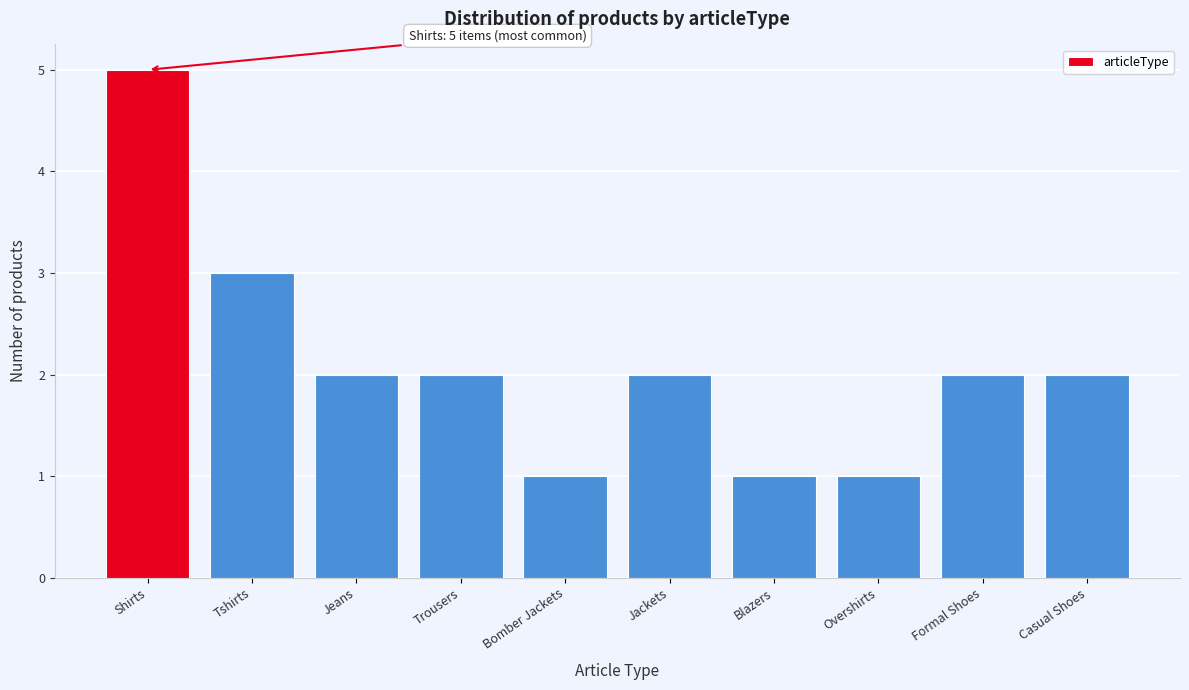

Reading left to right, transcribe all the data shown in this chart.

5	3	2	2	1	2	1	1	2	2